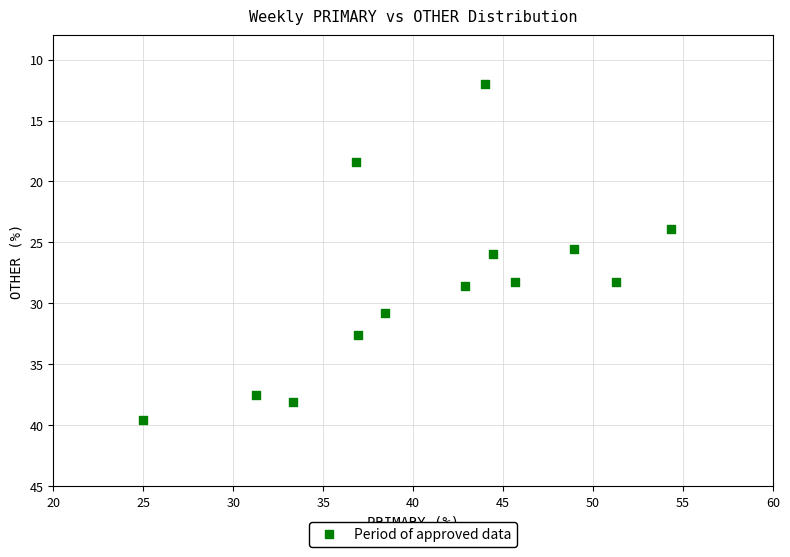

What is the range of Y values (max minus min)?

27.6